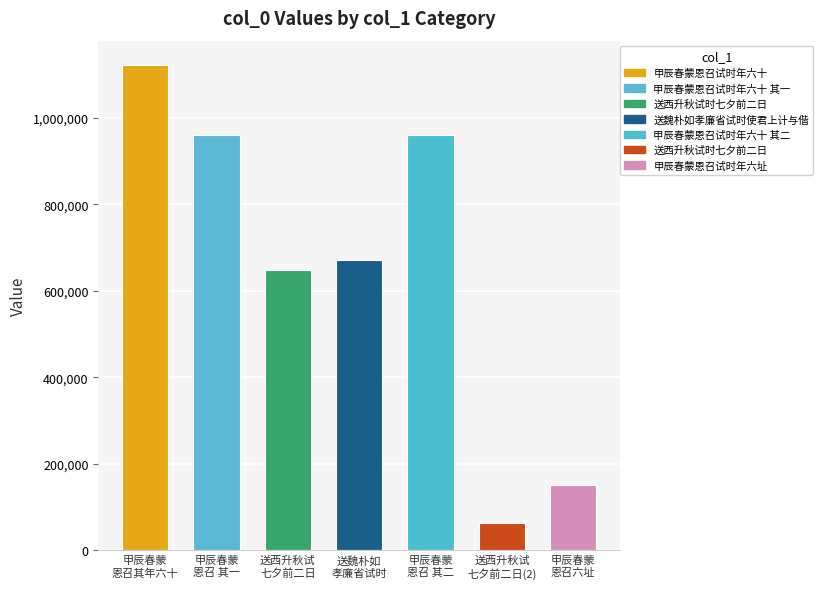

Is it true that the value at 甲辰春蒙恩召试时年六址 is 264099?

False